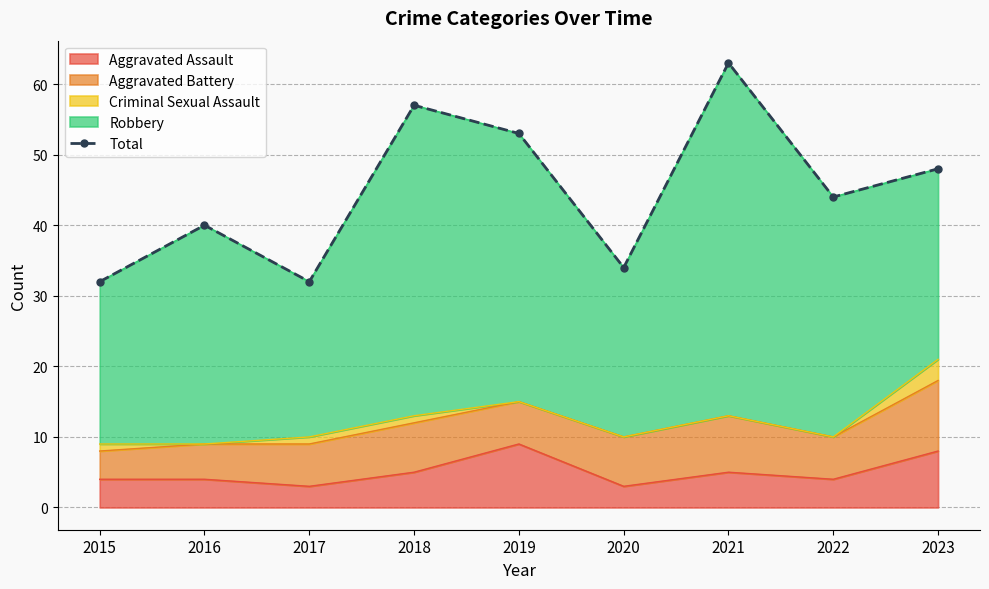

What is the sum of the values at 2017 and 2015?

64